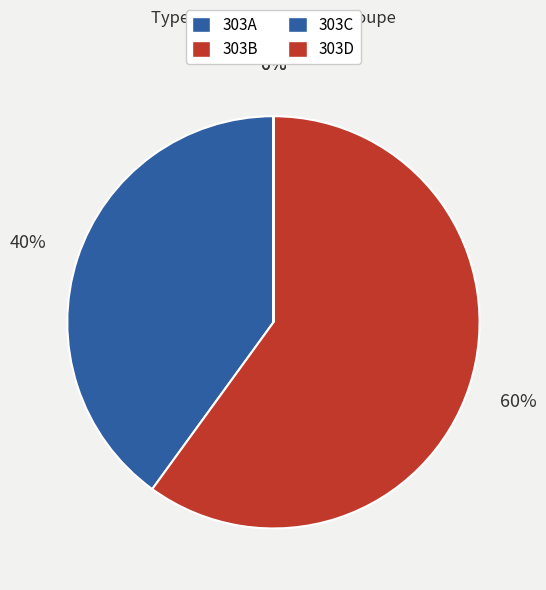

Rank the categories by value from lowest to highest.

303D, 303C, 303A, 303B